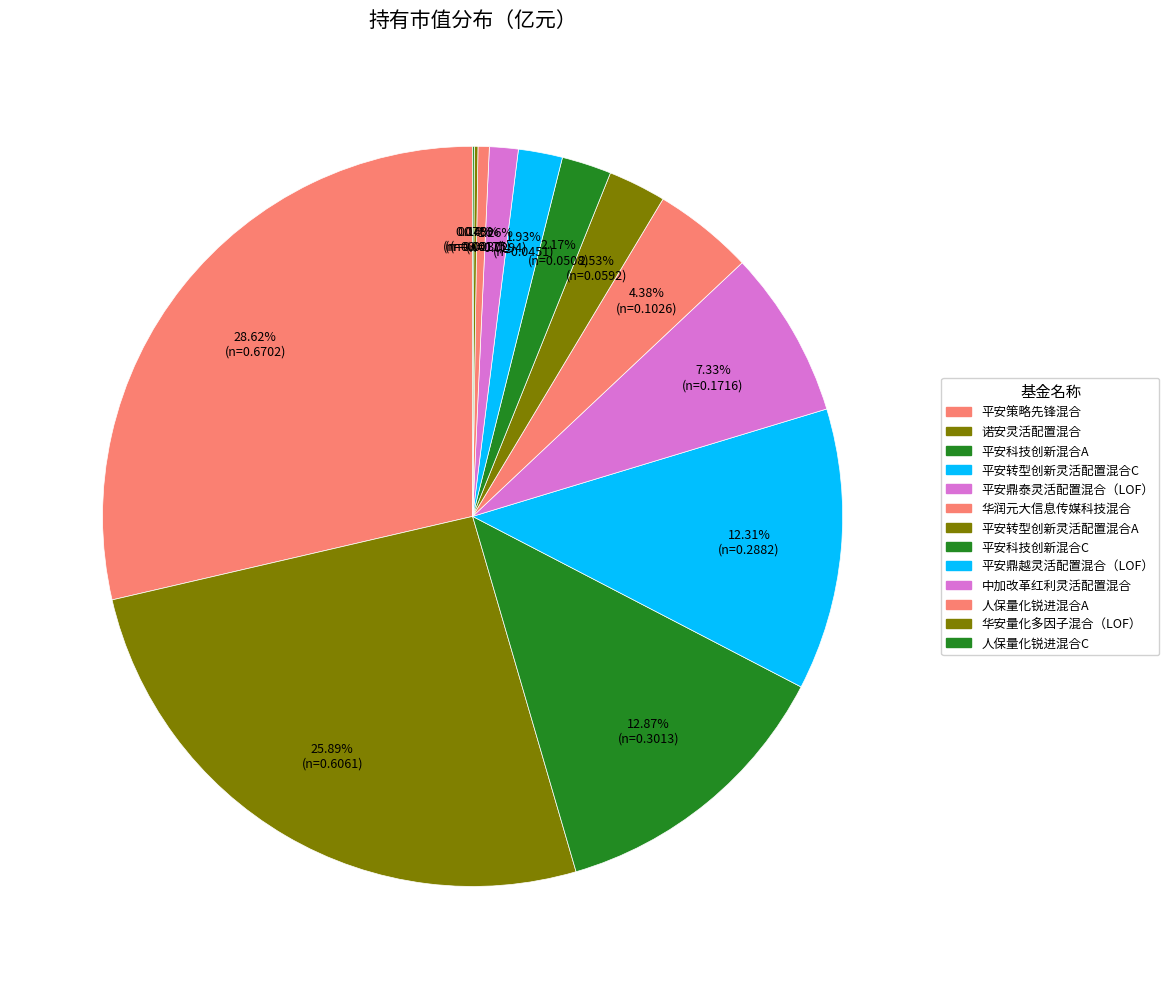

True or false: 平安科技创新混合C accounts for 2% of the total.

True